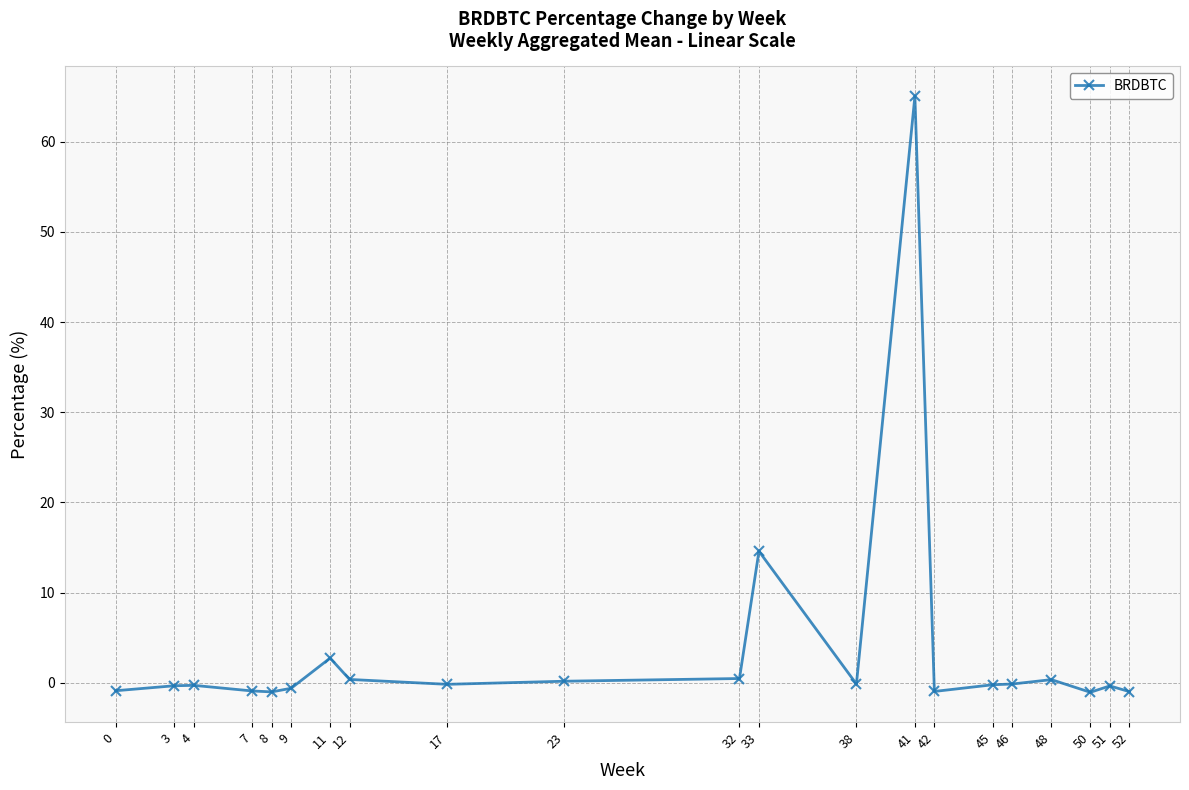

What is the greatest value displayed?

65.0